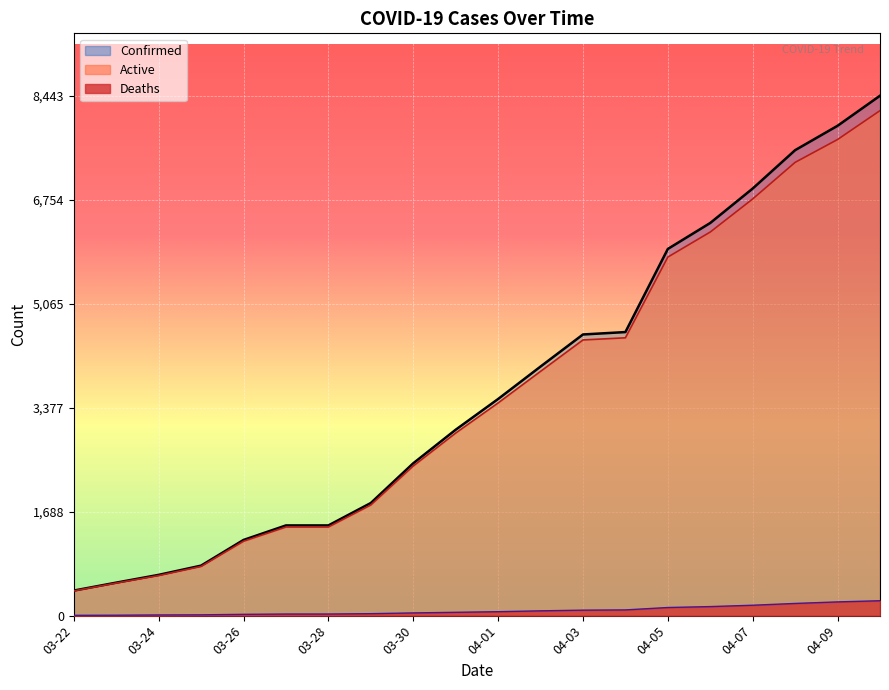

Which category has the highest value in the Active series?

04-10